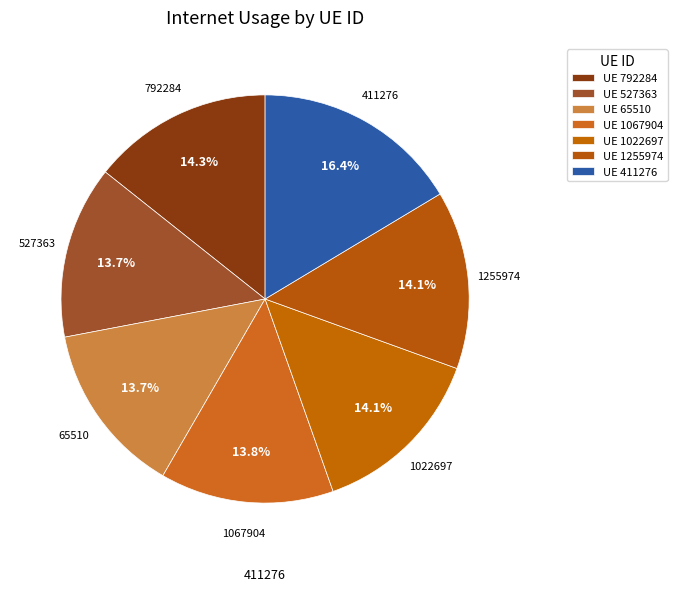

Rank the categories by value from lowest to highest.

65510, 527363, 1067904, 1022697, 1255974, 792284, 411276